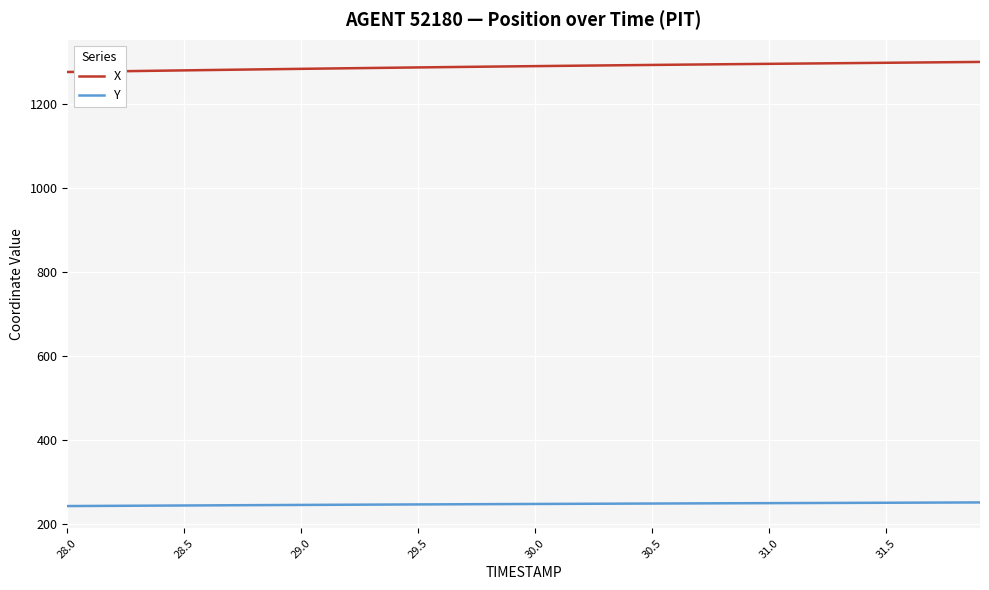

How many values in the X series are below 1289?

20